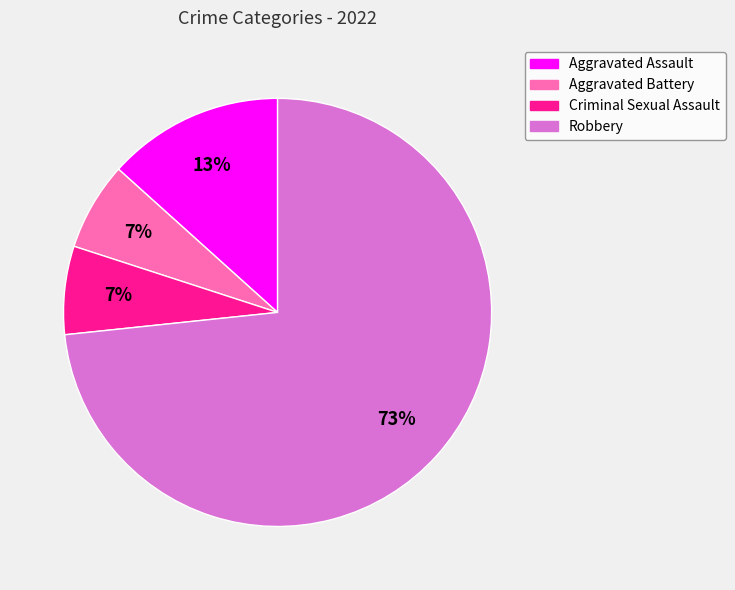

Is the sum of Aggravated Battery and Aggravated Assault greater than half?

No